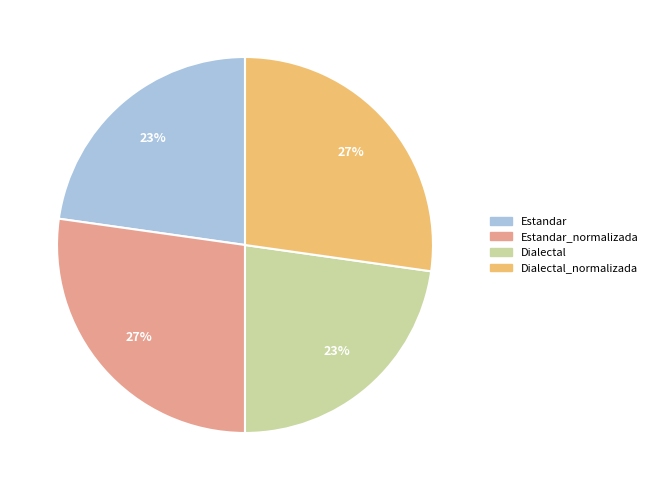

Count the number of slices in the pie.

4